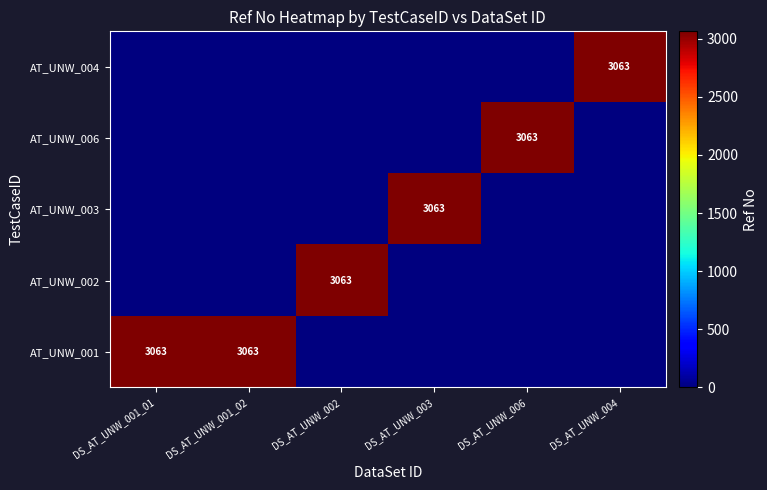

Is it true that AT_UNW_001 equals 4355 at DS_AT_UNW_001_01?

False